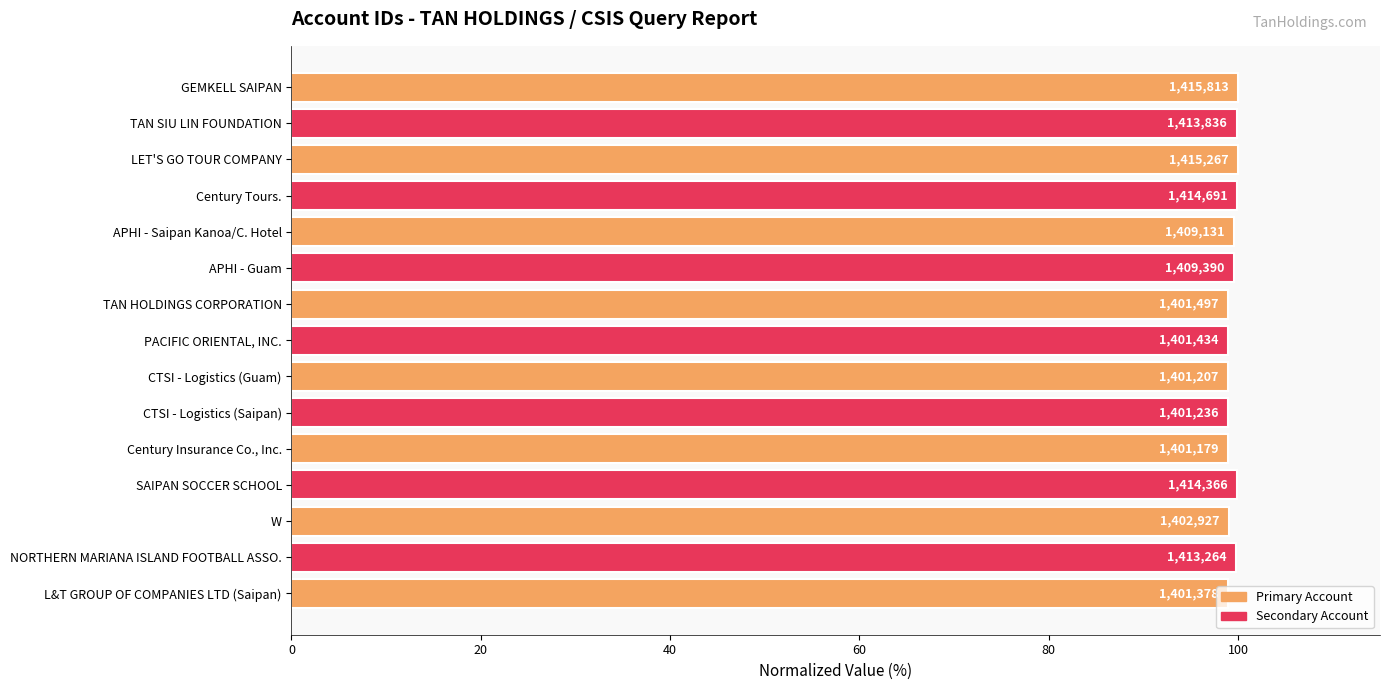

Does the chart contain any negative values?

No